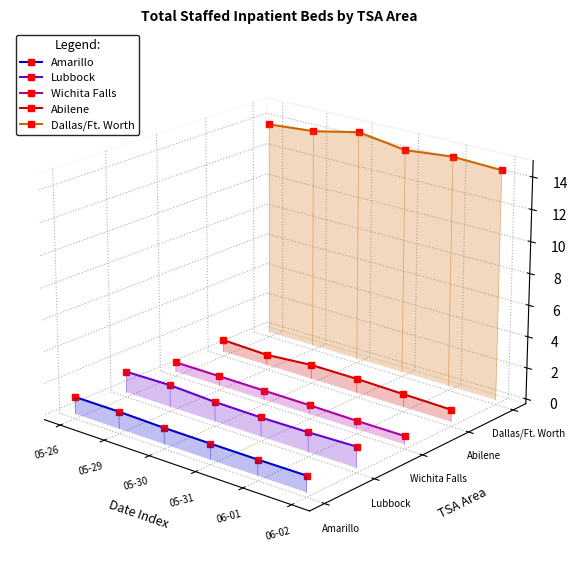

True or false: Lubbock has a value of -0.0 at 05-31.

False